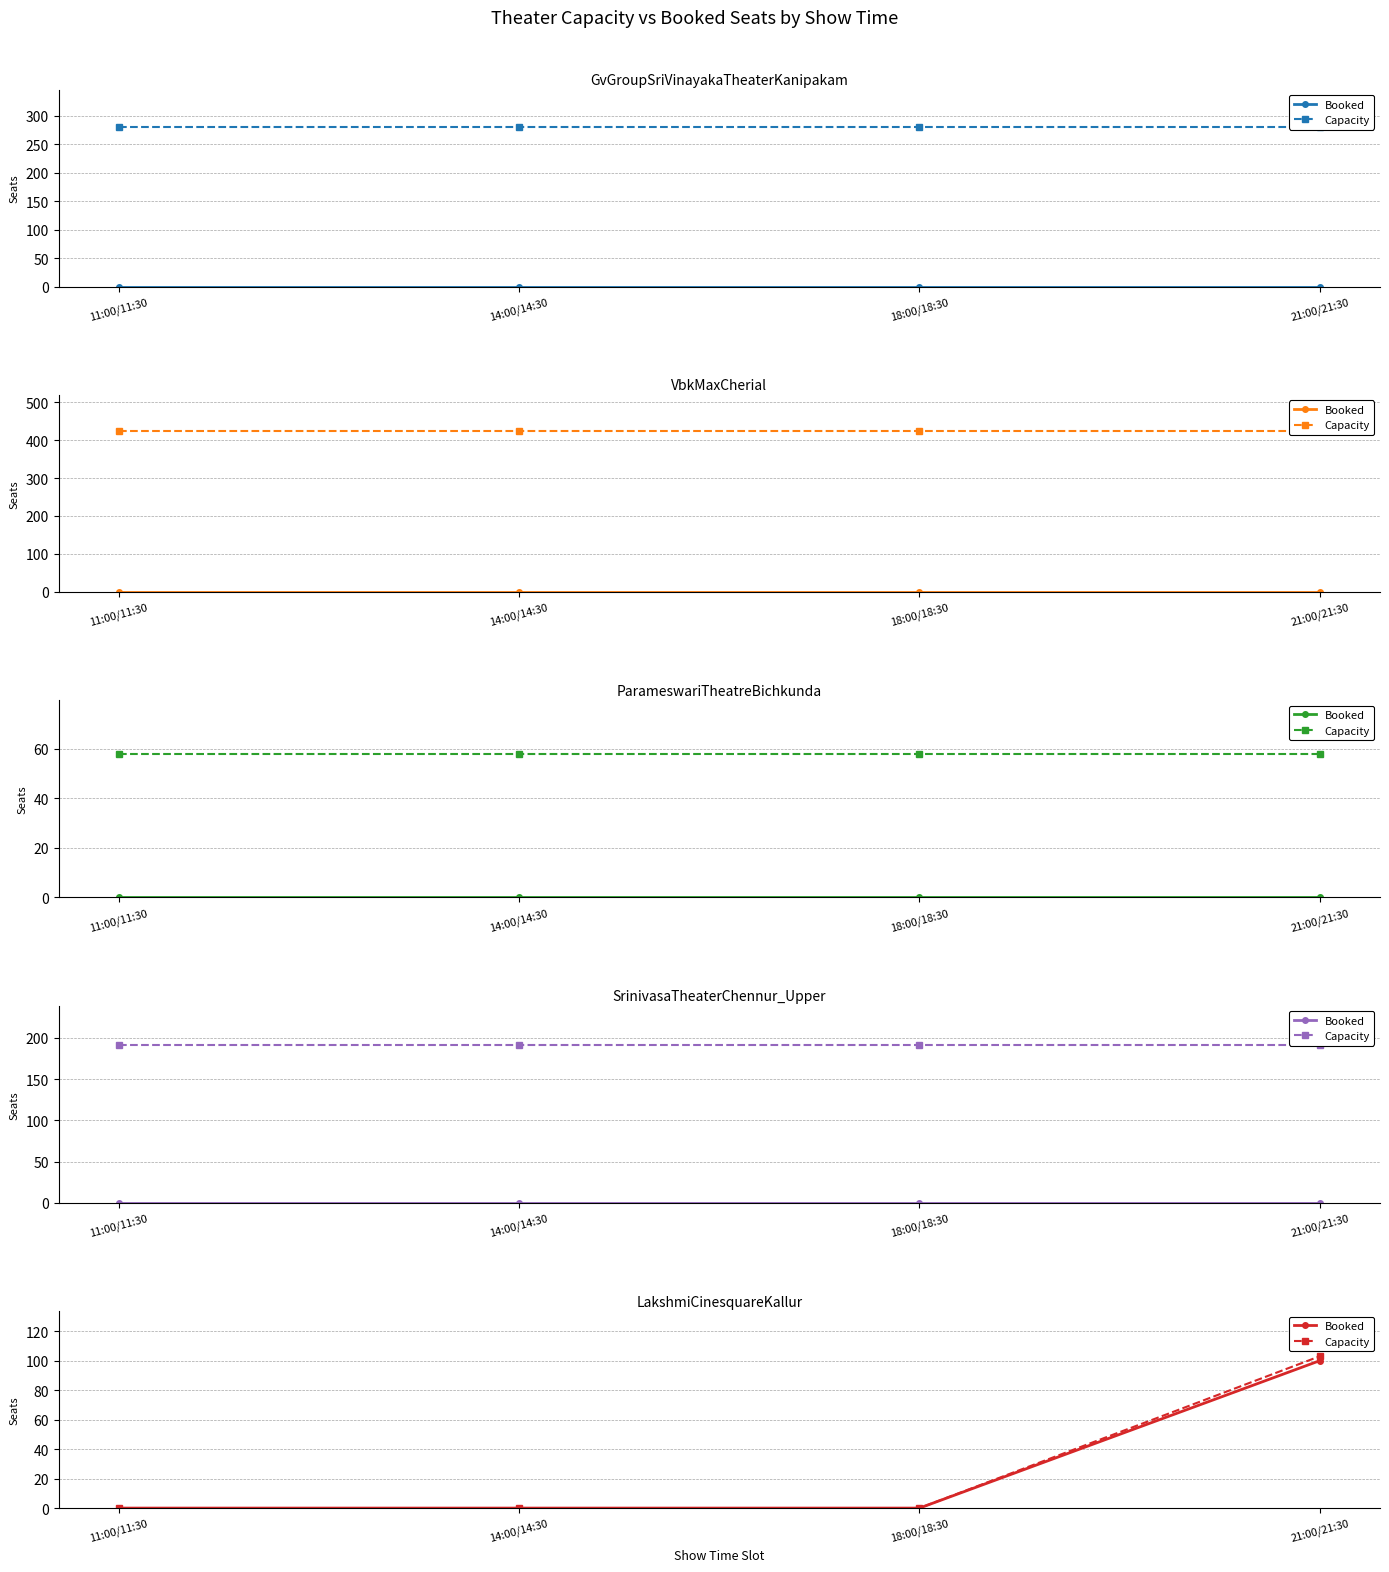

True or false: Capacity and Booked cross at least once.

False